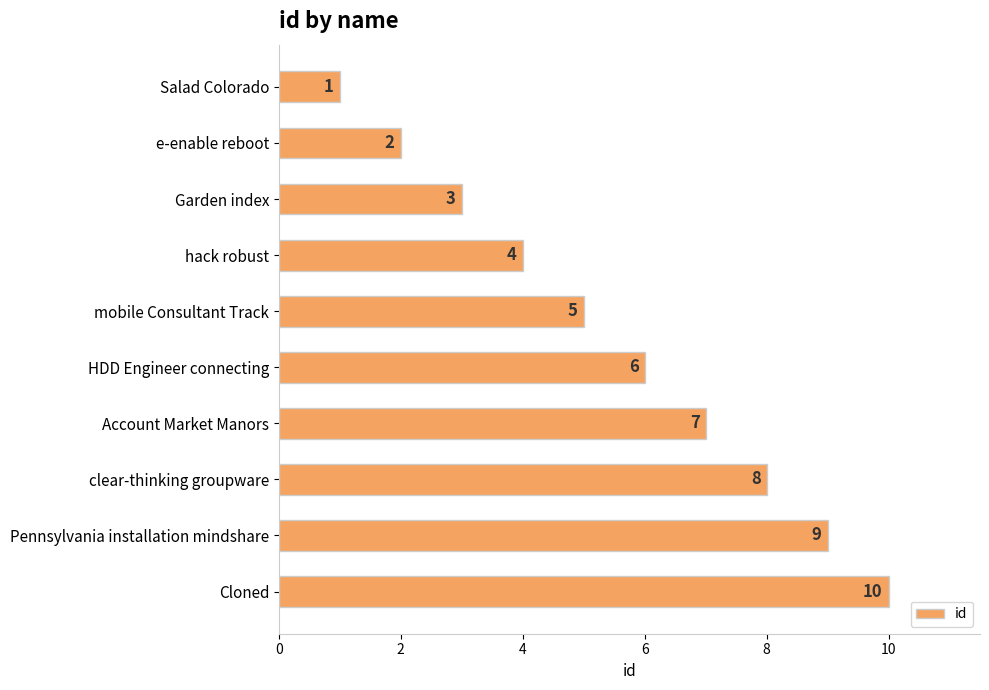

At which category does the chart reach its peak across all series?

Cloned